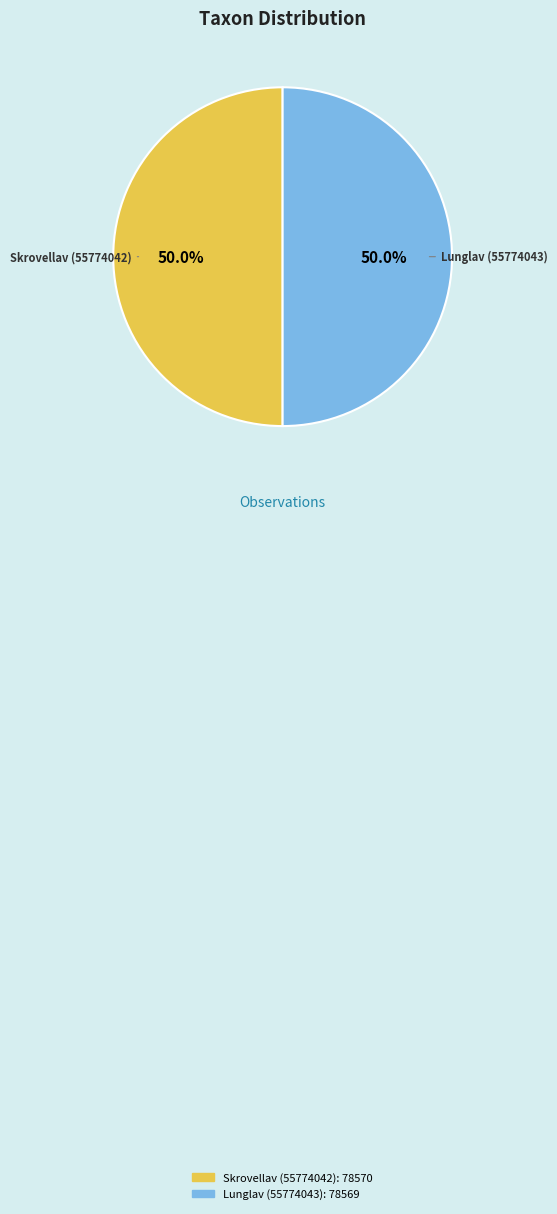

Count the number of slices in the pie.

2